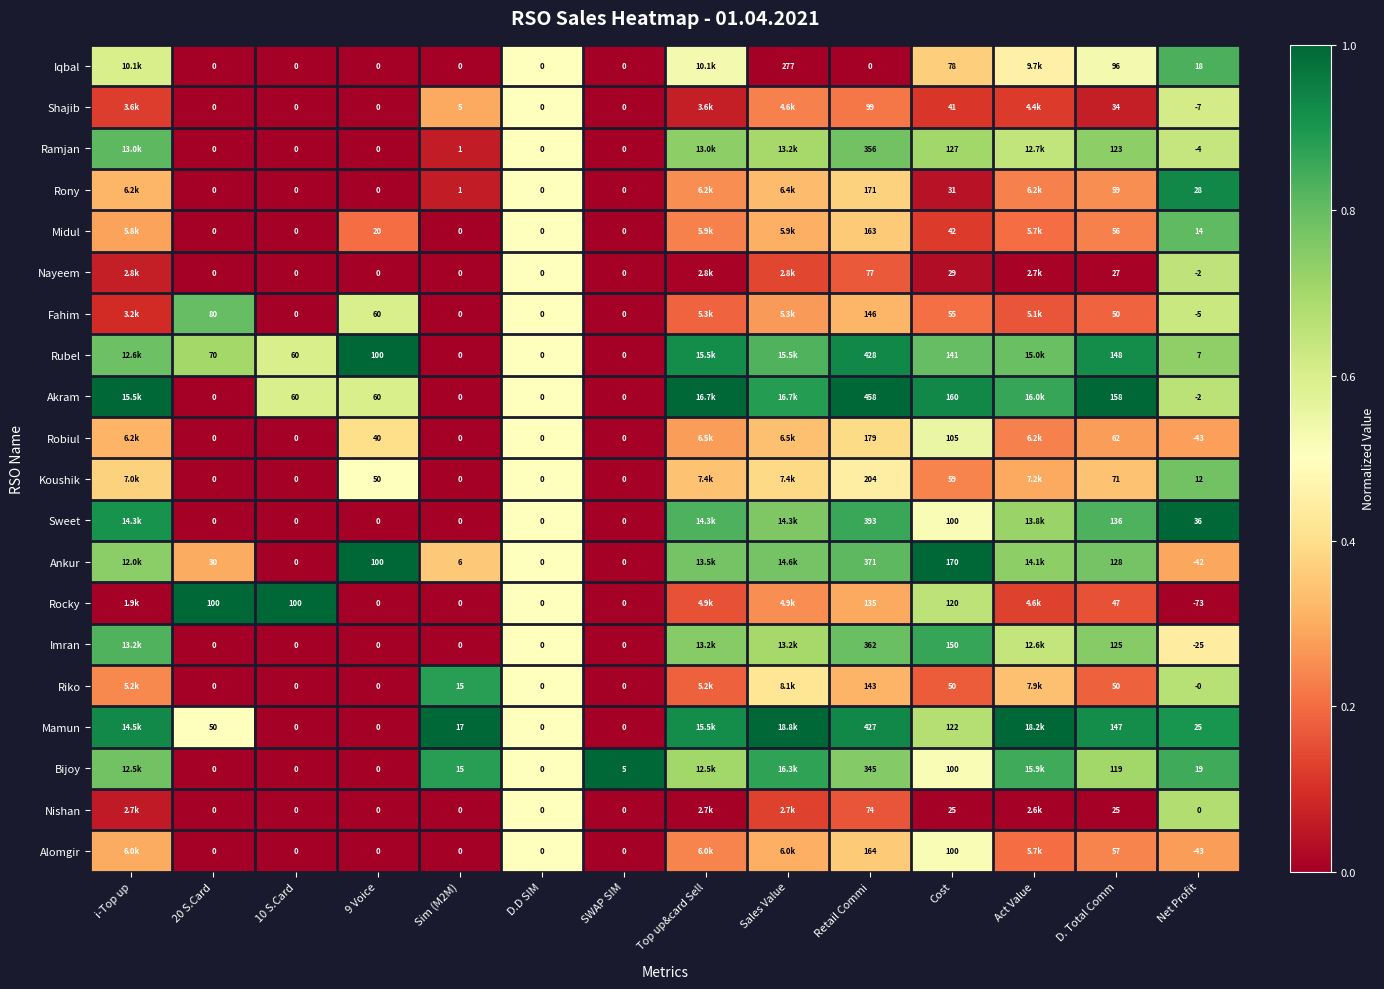

At Retail Commi, list the series in order from largest to smallest.

Akram, Rubel, Mamun, Sweet, Ankur, Imran, Ramjan, Bijoy, Koushik, Robiul, Rony, Alomgir, Midul, Fahim, Riko, Rocky, Shajib, Nayeem, Nishan, Iqbal